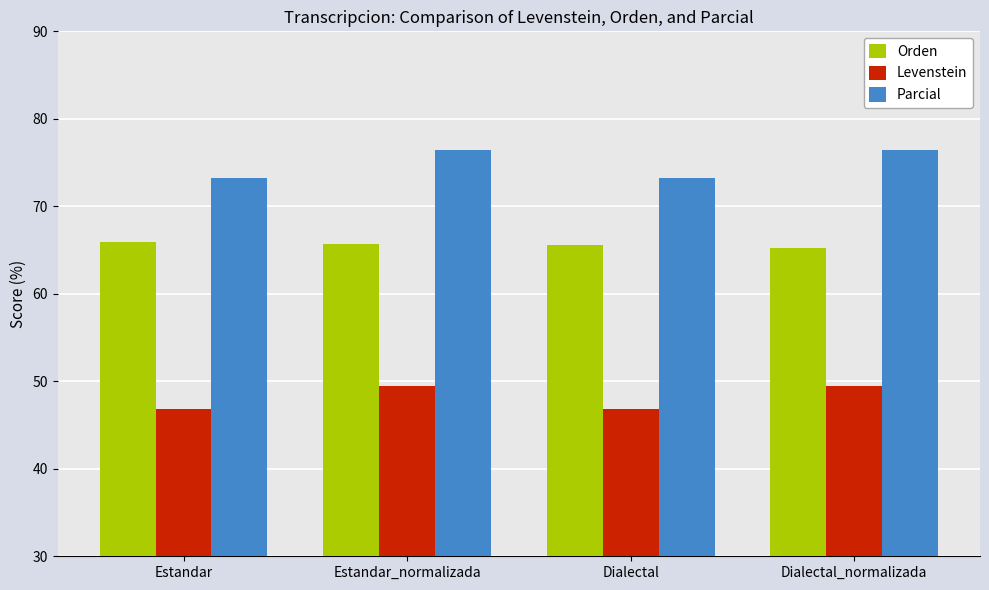

What is the difference between the highest and lowest values at Dialectal?

26.4